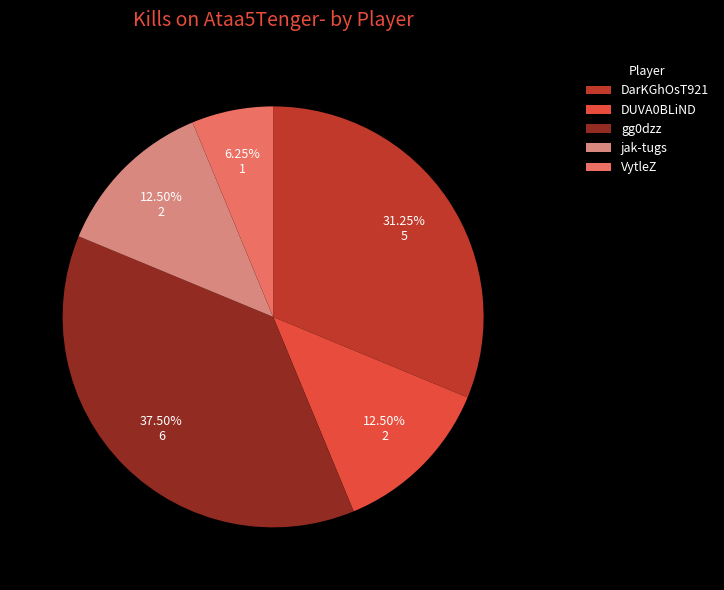

Is there any slice that represents more than half of the pie?

No